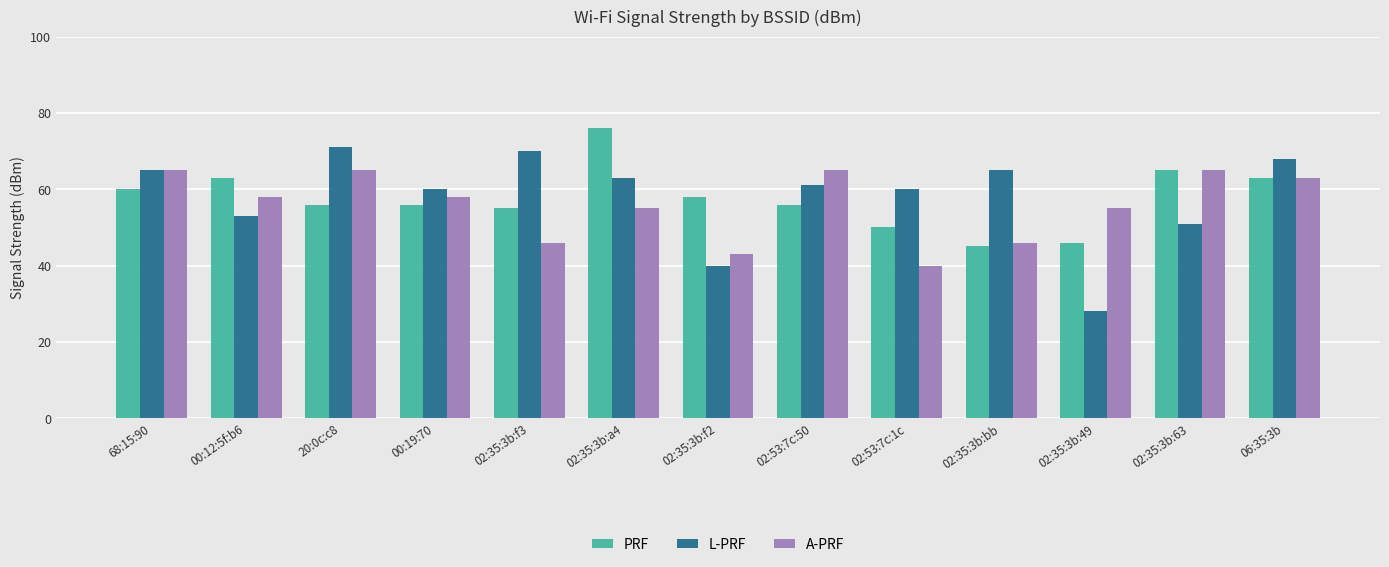

How many groups of bars are there?

13